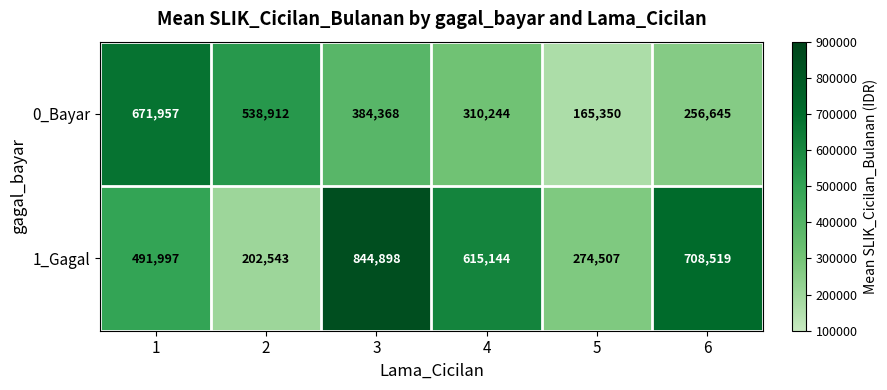

Which series has the widest spread of values?

1_Gagal